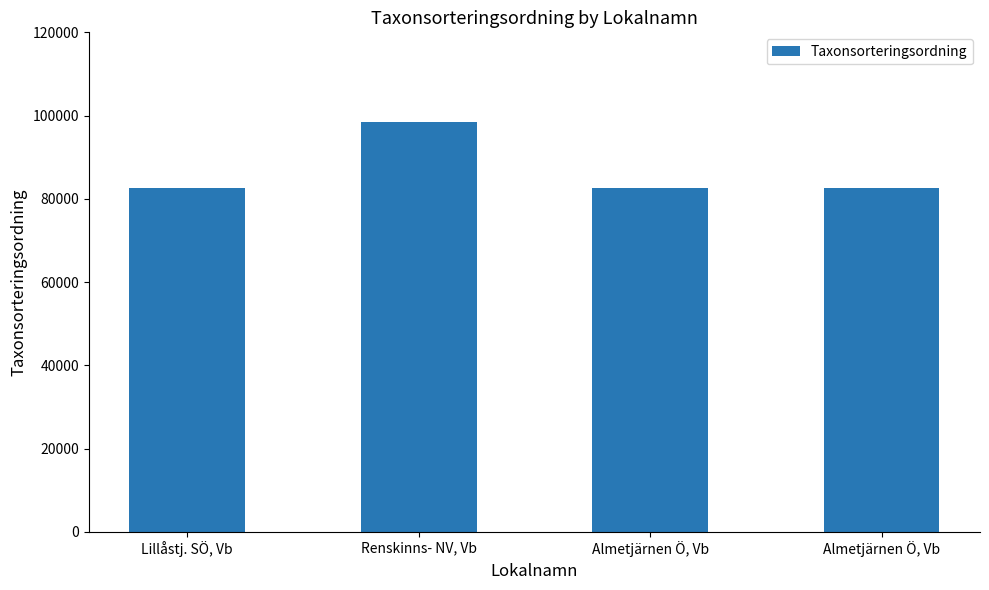

Which category has the highest value across all series?

Renskinns- NV, Vb